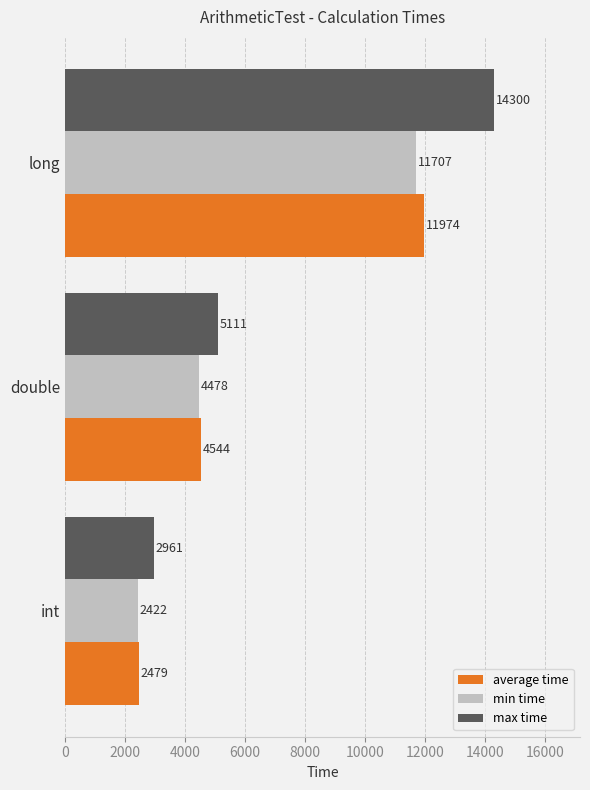

What is the smallest value displayed?

2422